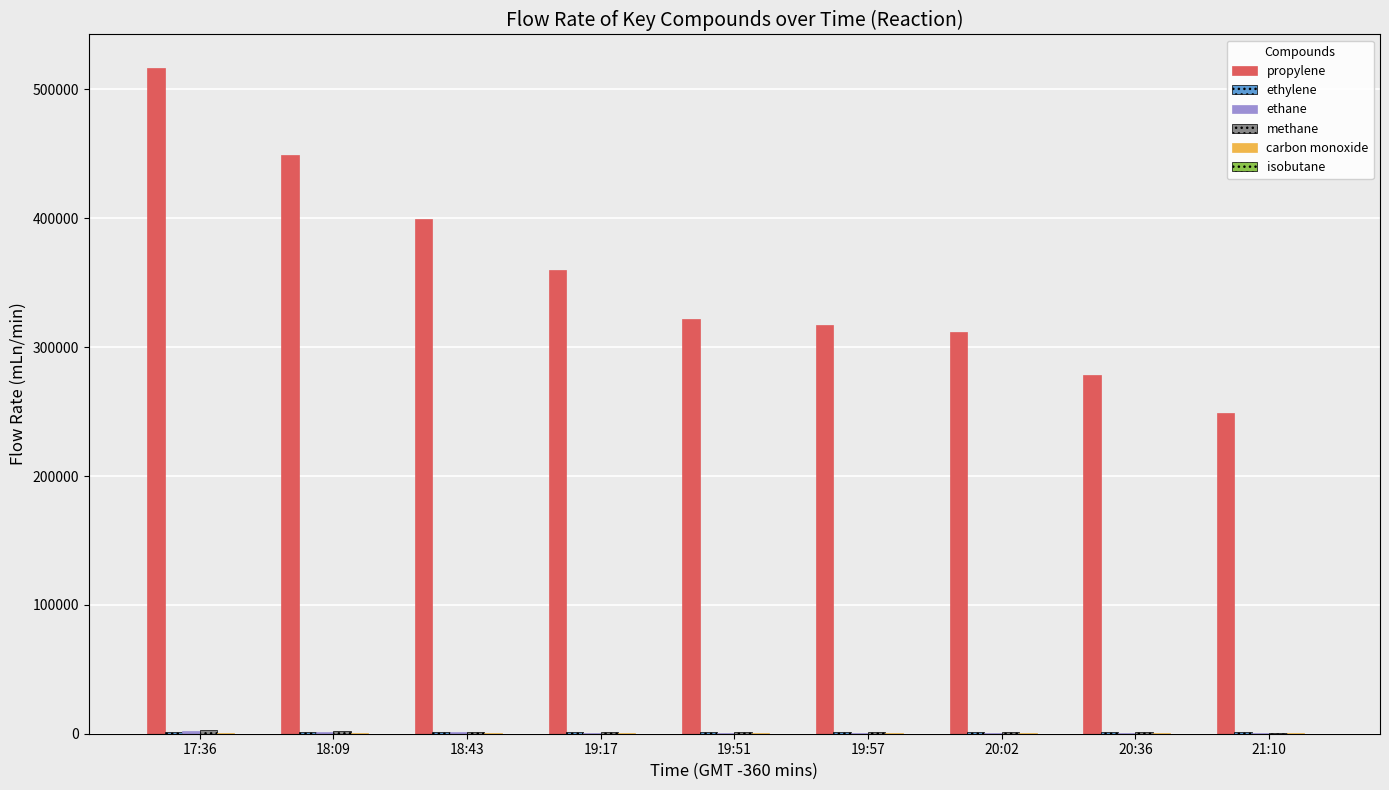

At which category is the sum across all series the highest?

17:36